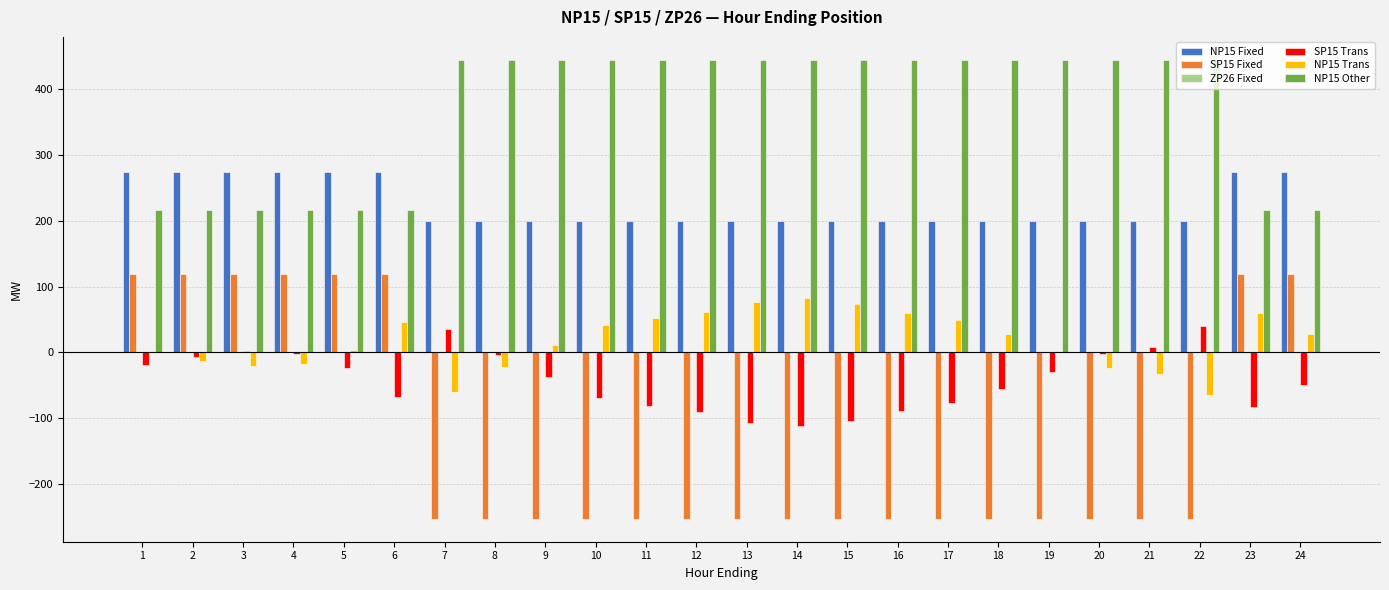

Which series has the largest total across all categories?

NP15 Other